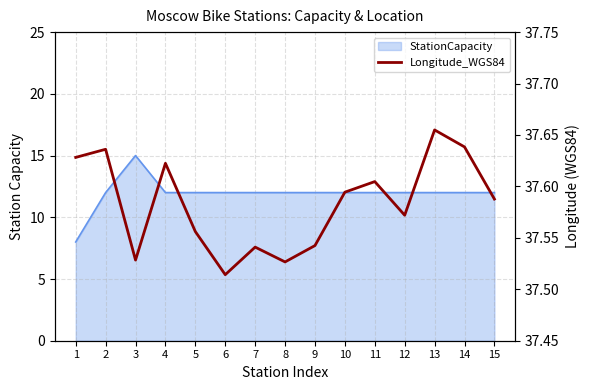

Which has a higher value, 13 or 5?

13